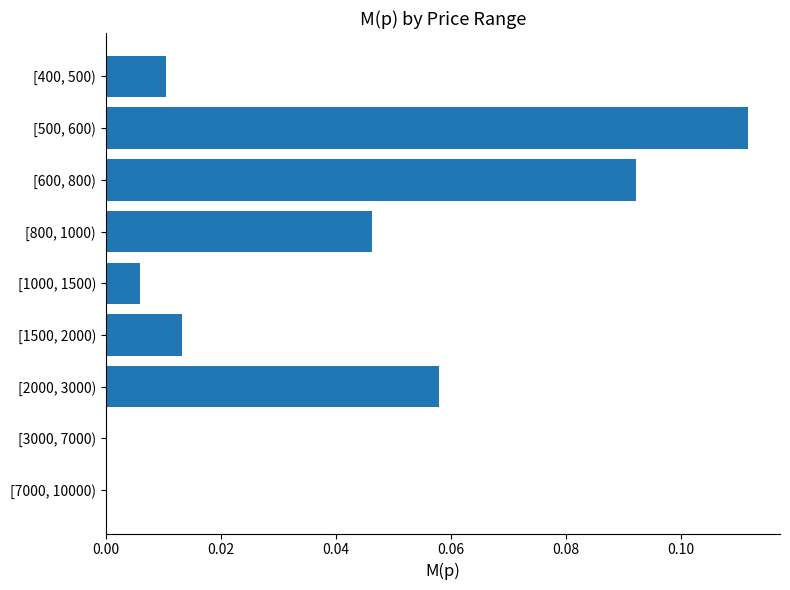

Which has a higher value, [2000, 3000) or [3000, 7000)?

[2000, 3000)